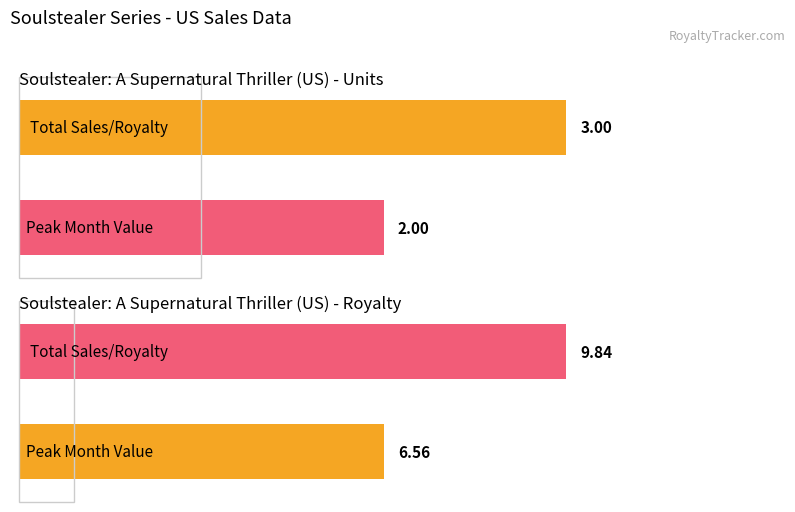

What are all the series names shown in the legend?

Soulstealer: A Supernatural Thriller (US) - Units, Soulstealer: A Supernatural Thriller (US) - Royalty